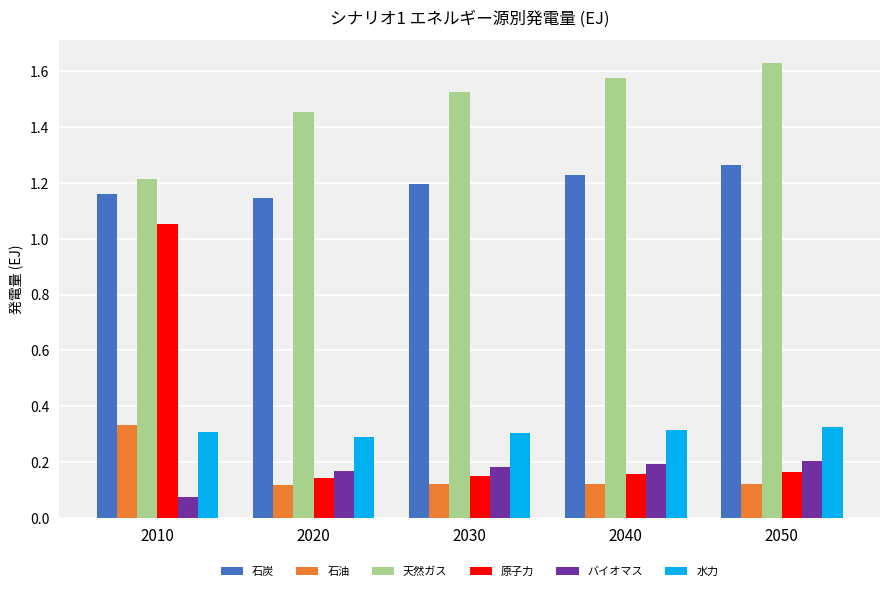

Which series has the largest total across all categories?

天然ガス